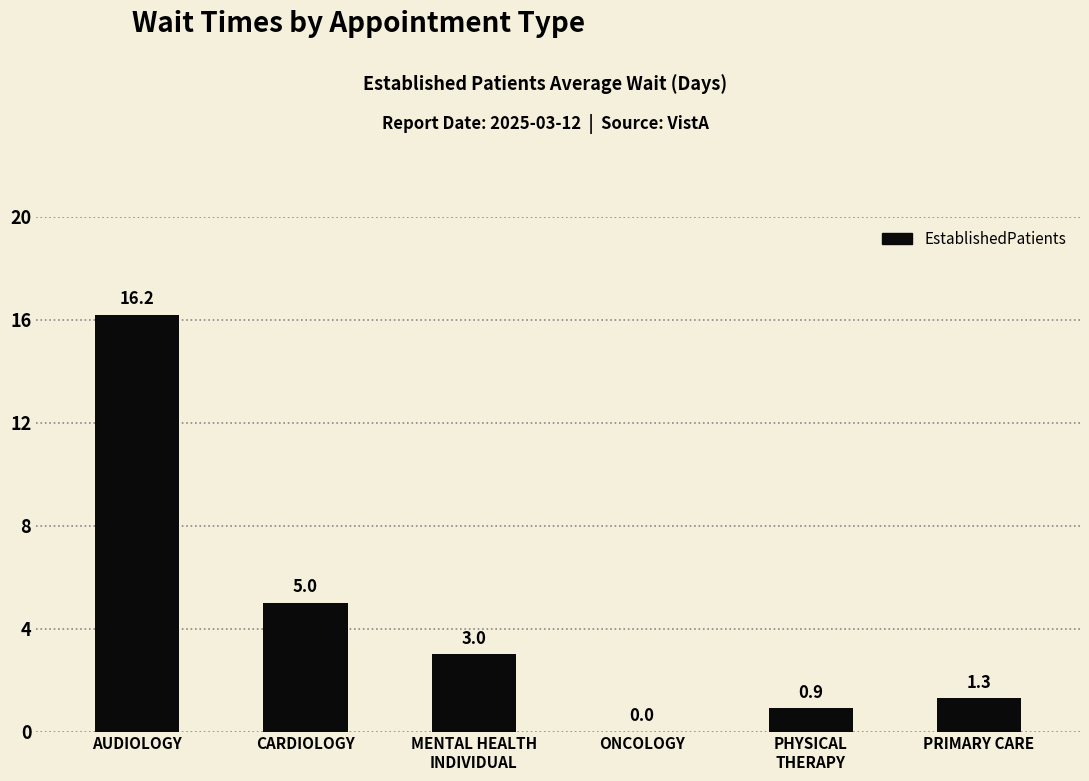

The chart shows a value of 2.1 at PRIMARY CARE. True or false?

False